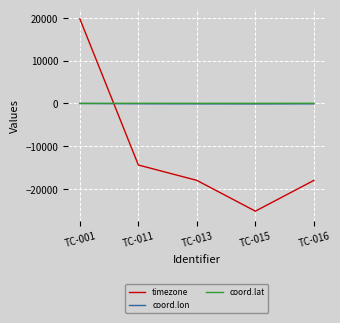

How many distinct data groups are displayed?

3